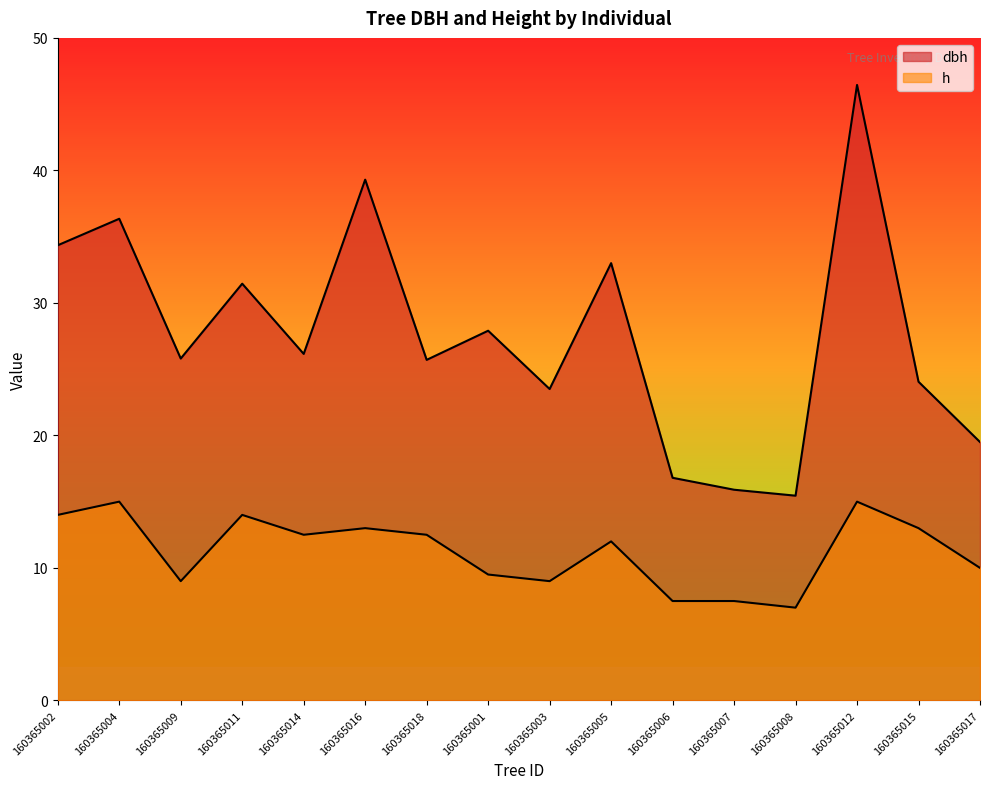

Between 160365002 and 160365011, which series saw the biggest shift?

dbh